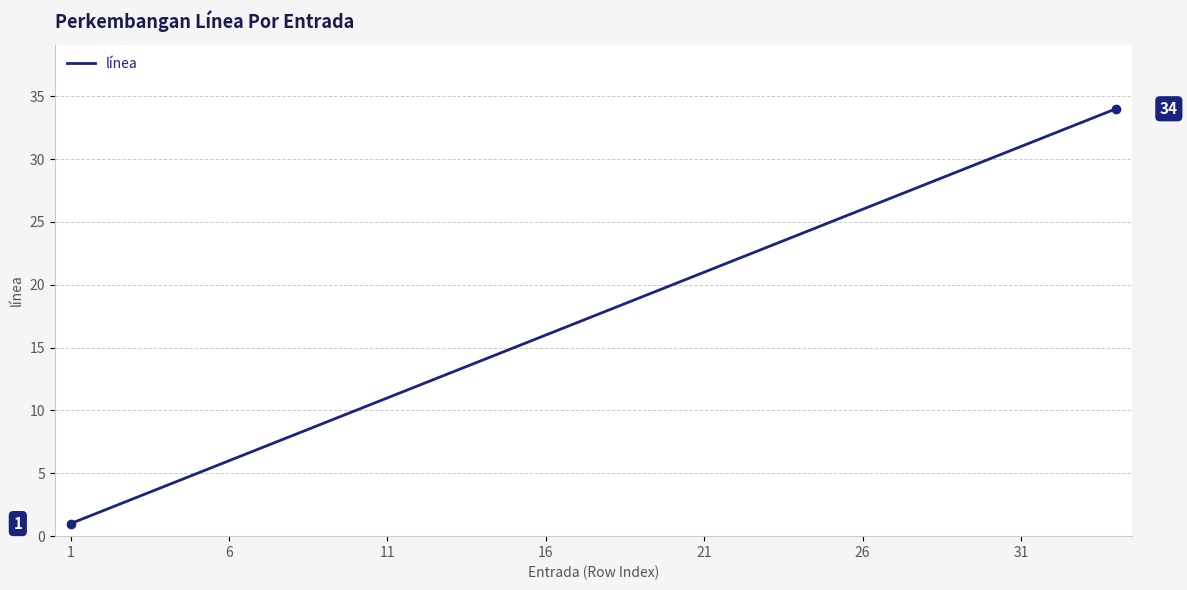

What is the maximum value shown in the chart?

34